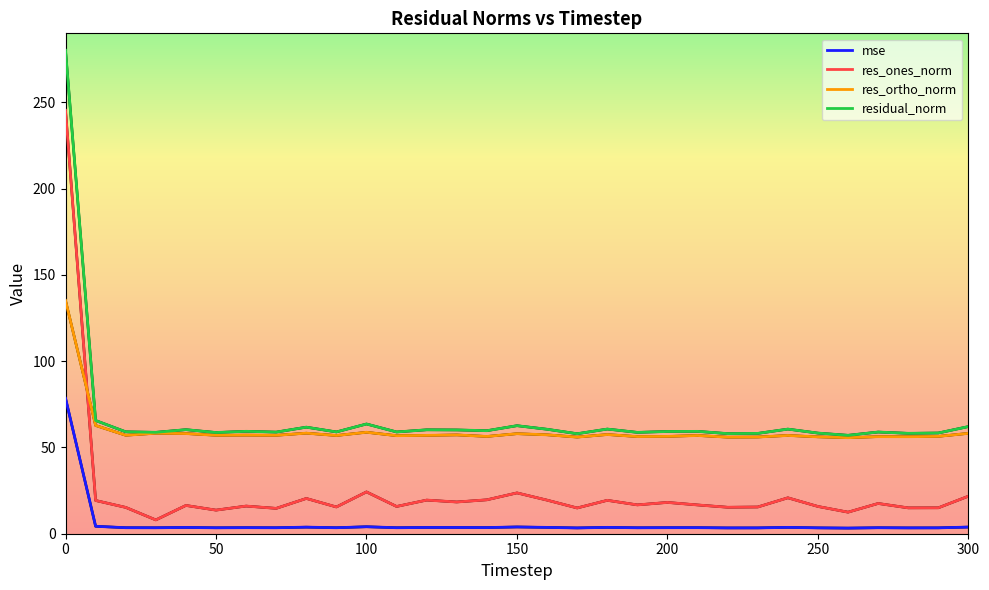

What is the sum of all residual_norm values?

2073.0